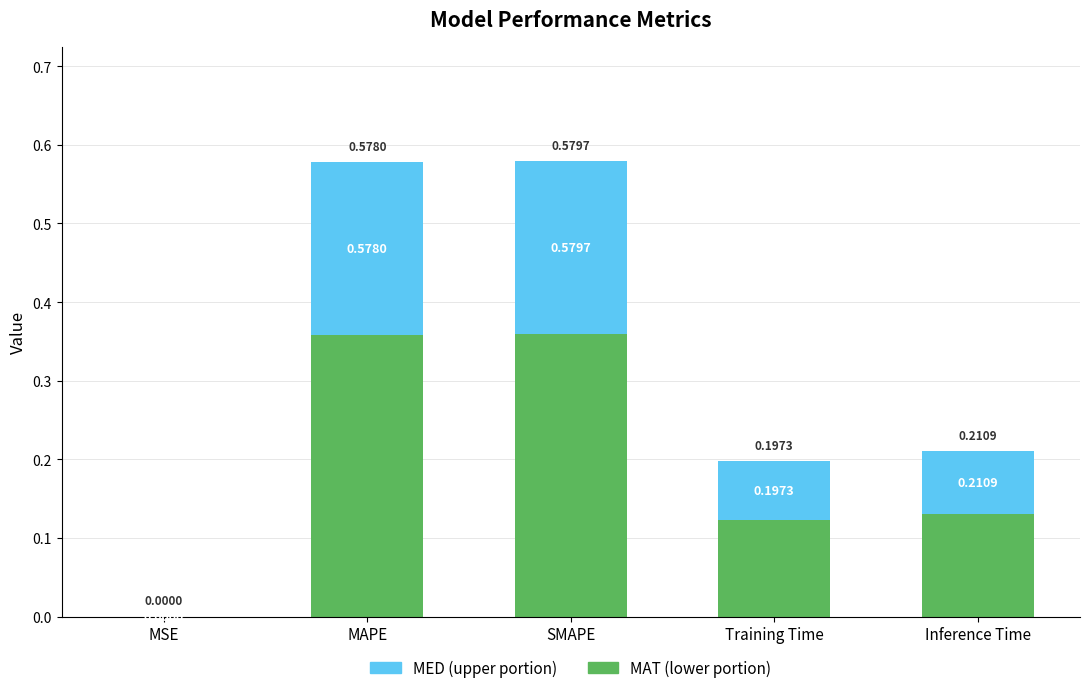

What is the total value across all series at SMAPE?

0.6